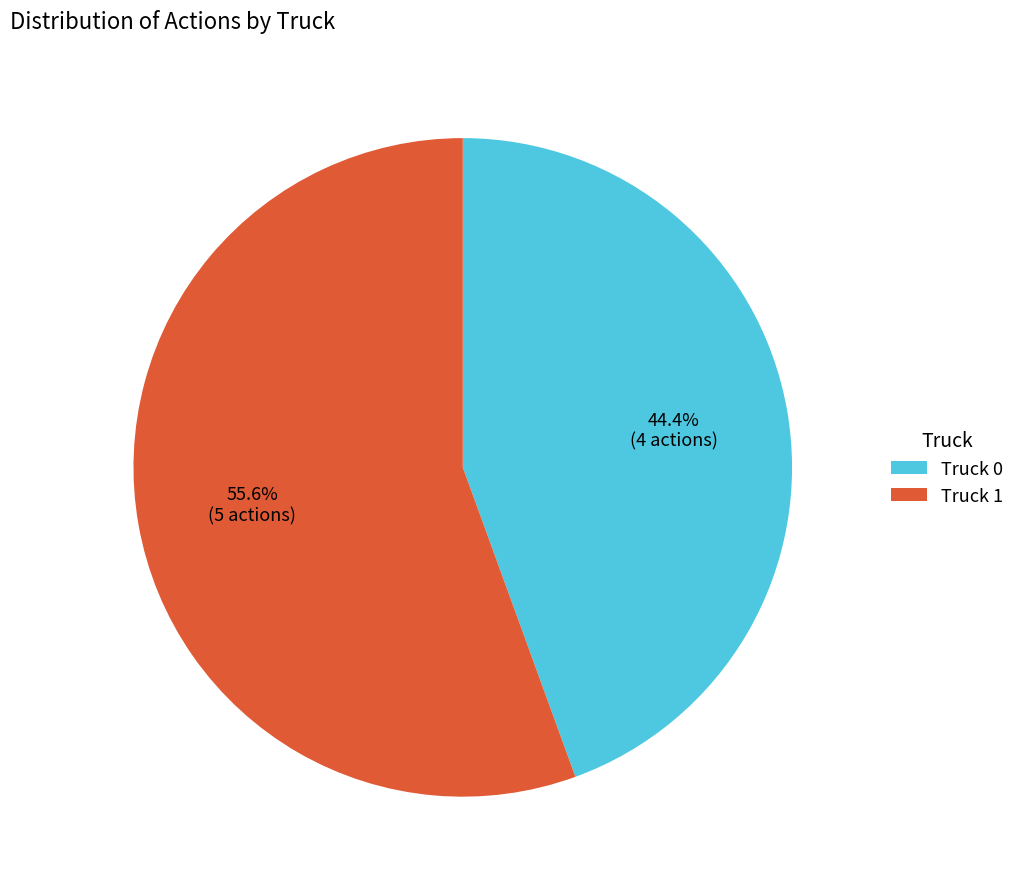

Count the number of slices in the pie.

2